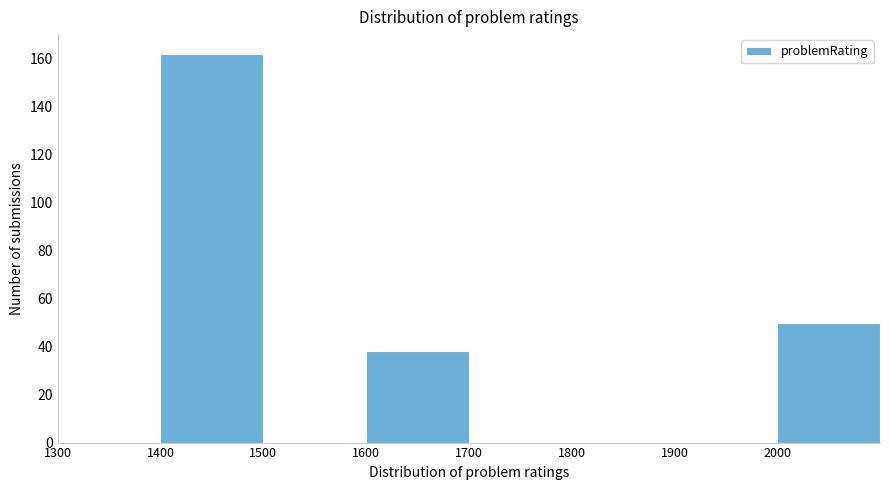

Over which range of the x-axis is the bar tallest?

1400 to 1500